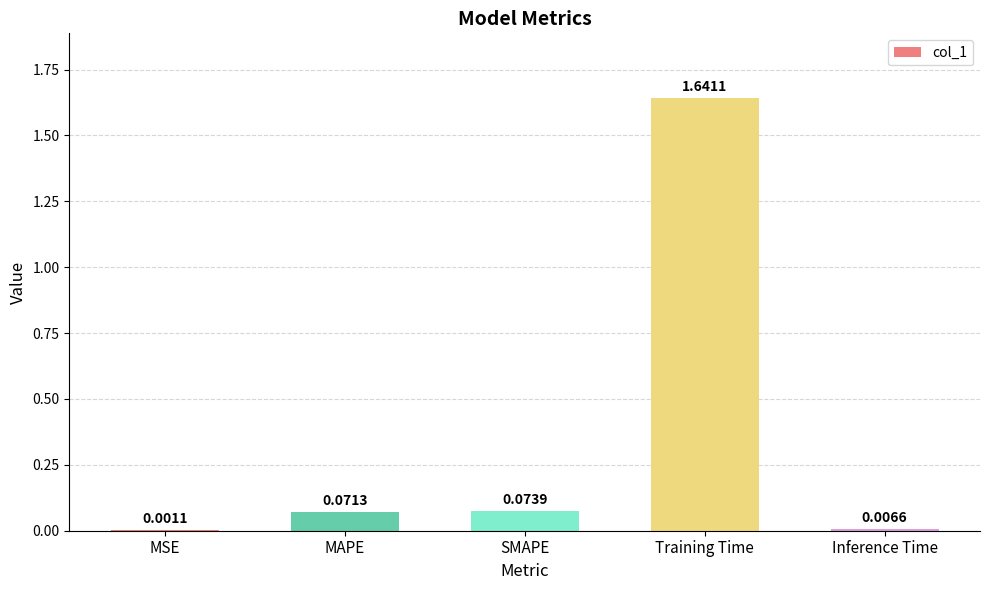

What is the sum of all values?

1.8